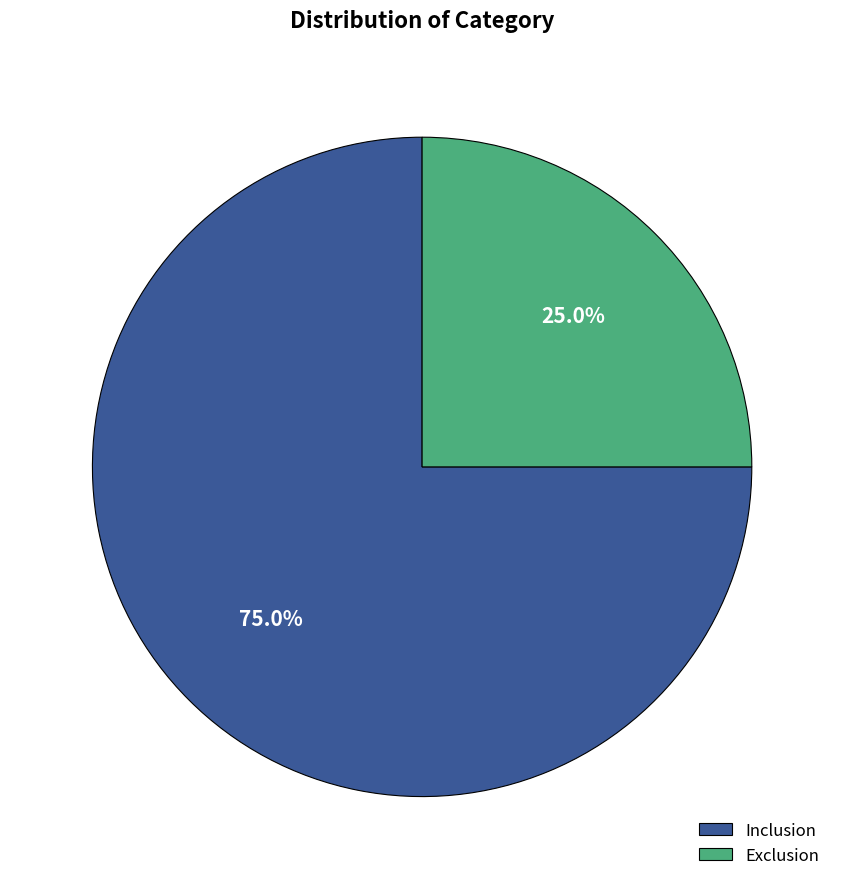

Between Inclusion and Exclusion, which is larger?

Inclusion